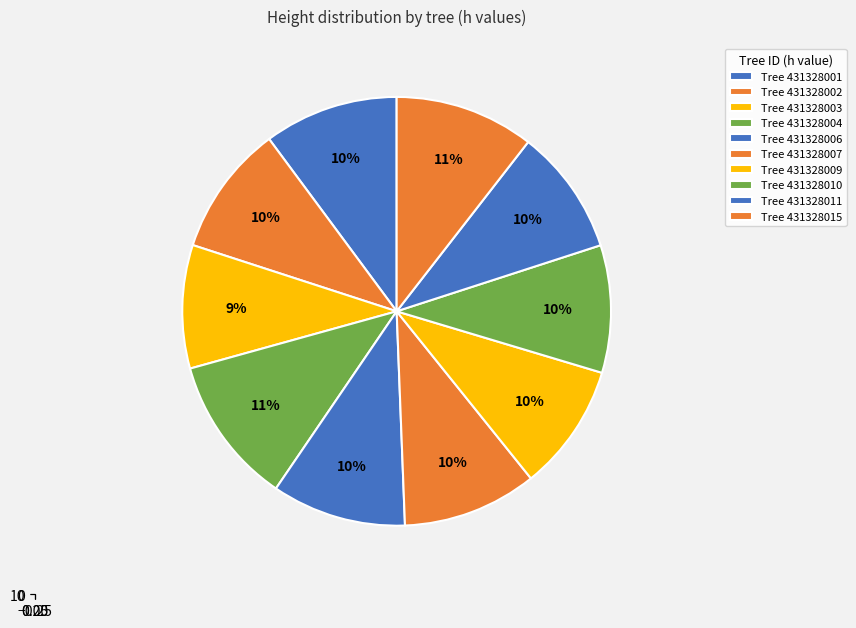

To the nearest percent, what portion does 431328011 represent?

10%